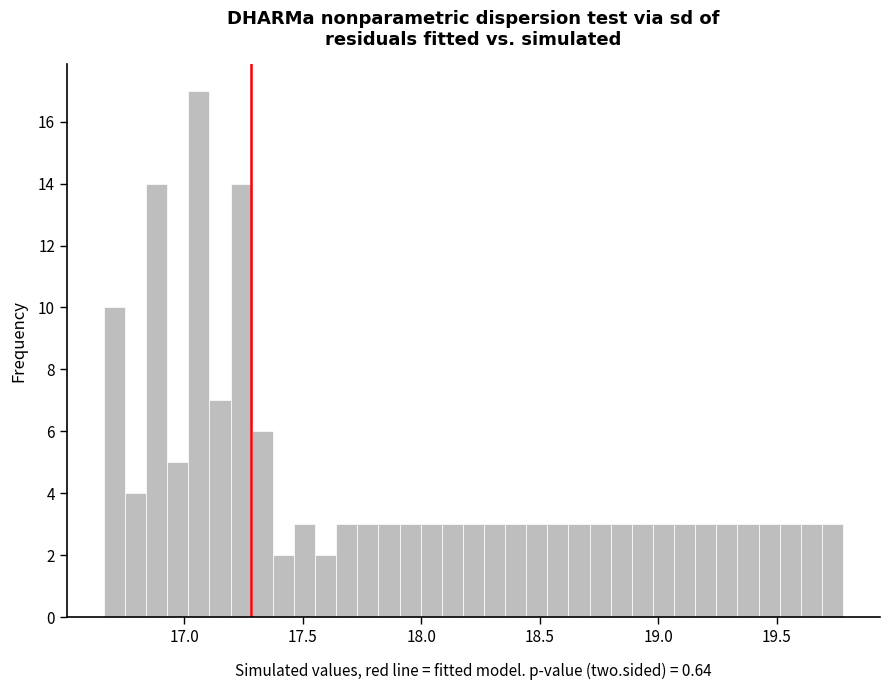

Around what value on the x-axis is the tallest bar? Give the approximate position of its centre, as read against the axis.

17.05